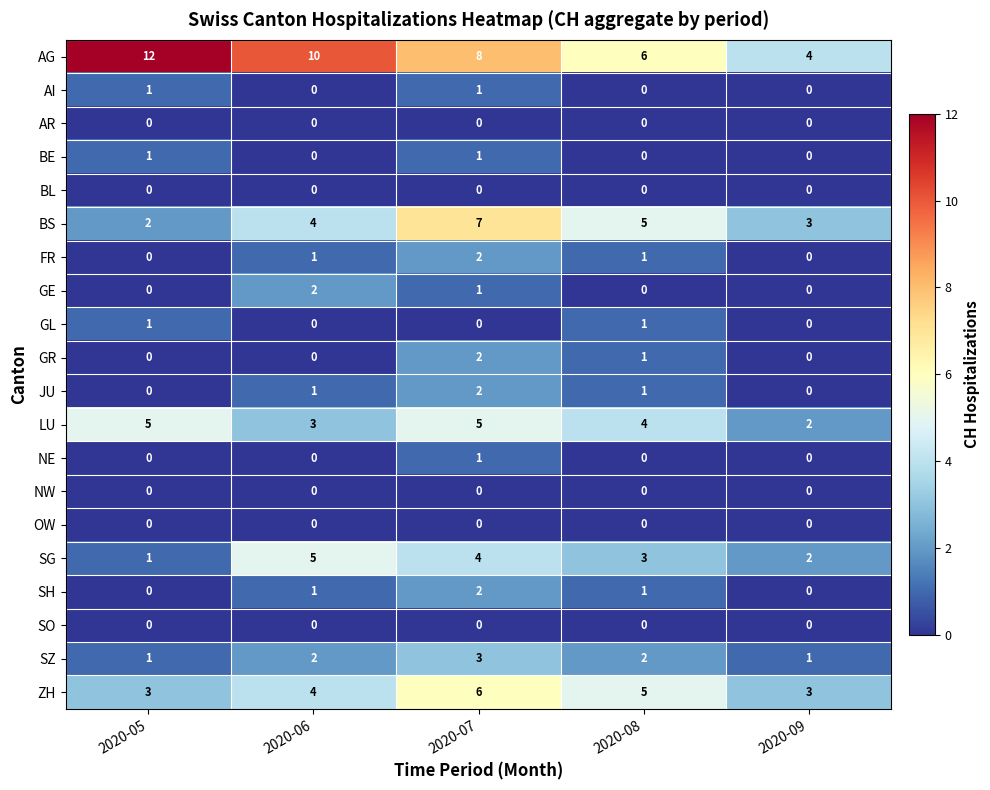

Which series has the largest total across all categories?

AG